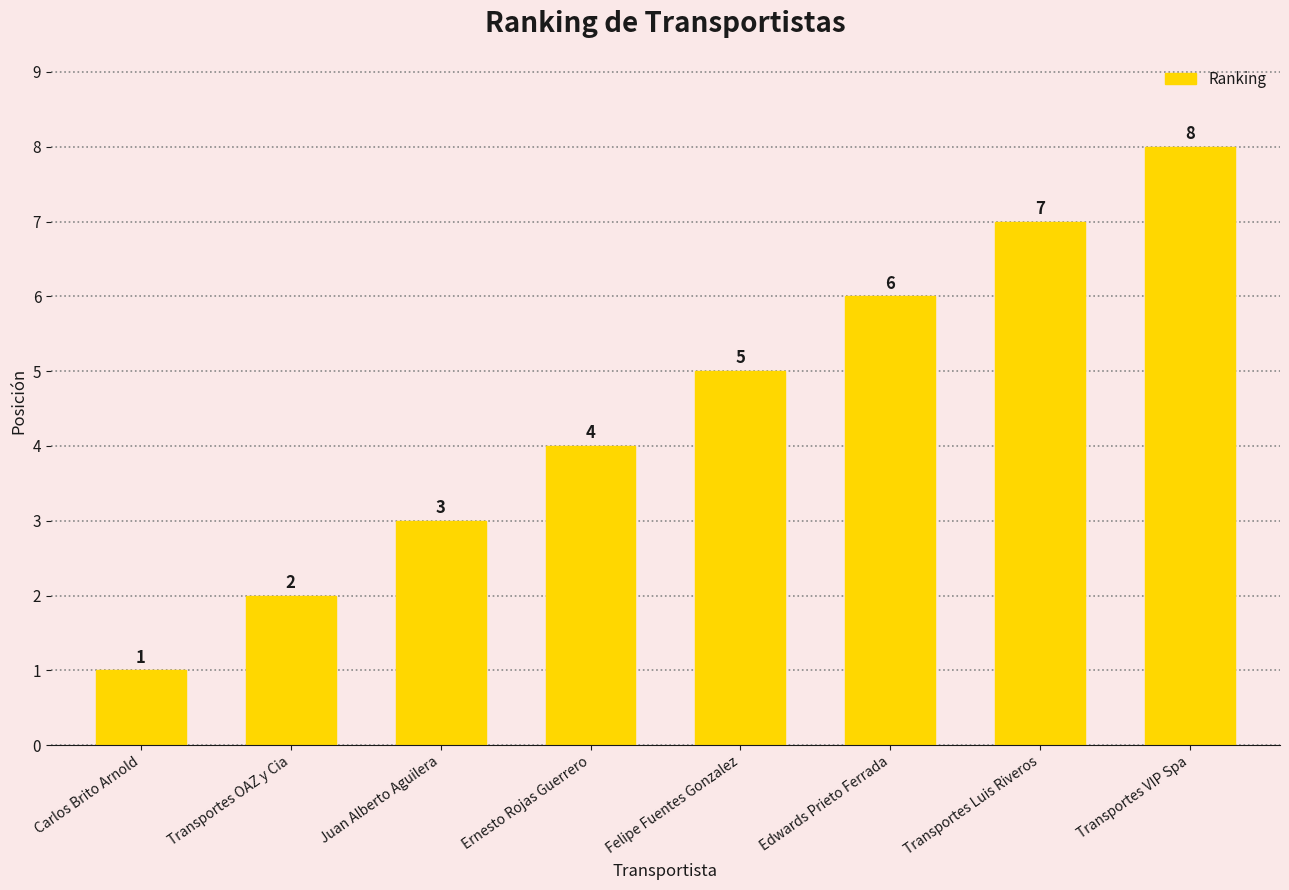

How many values are between 3 and 7?

5